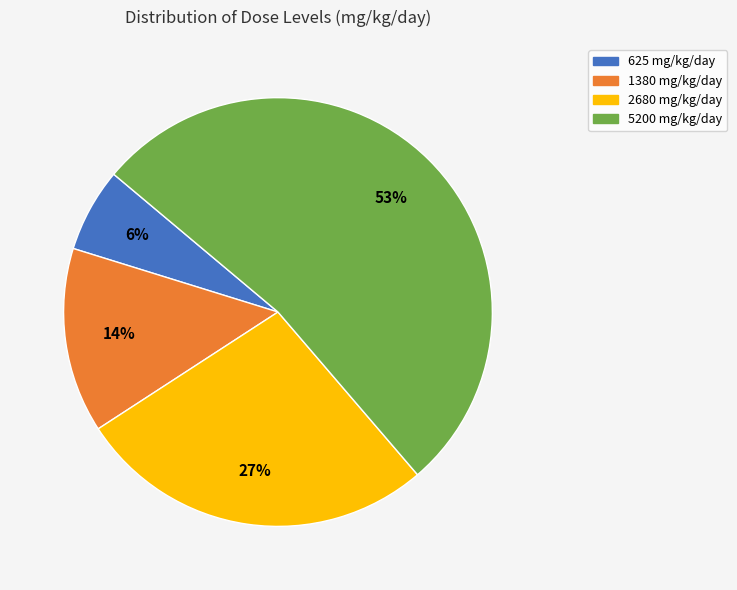

Is there any slice that represents more than half of the pie?

Yes